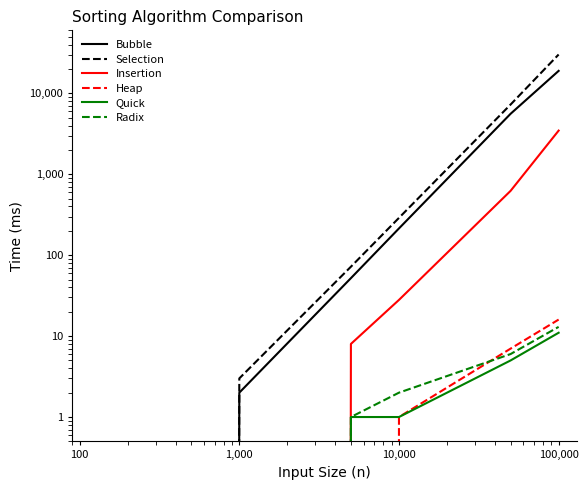

Which series has the largest range (max minus min)?

Selection